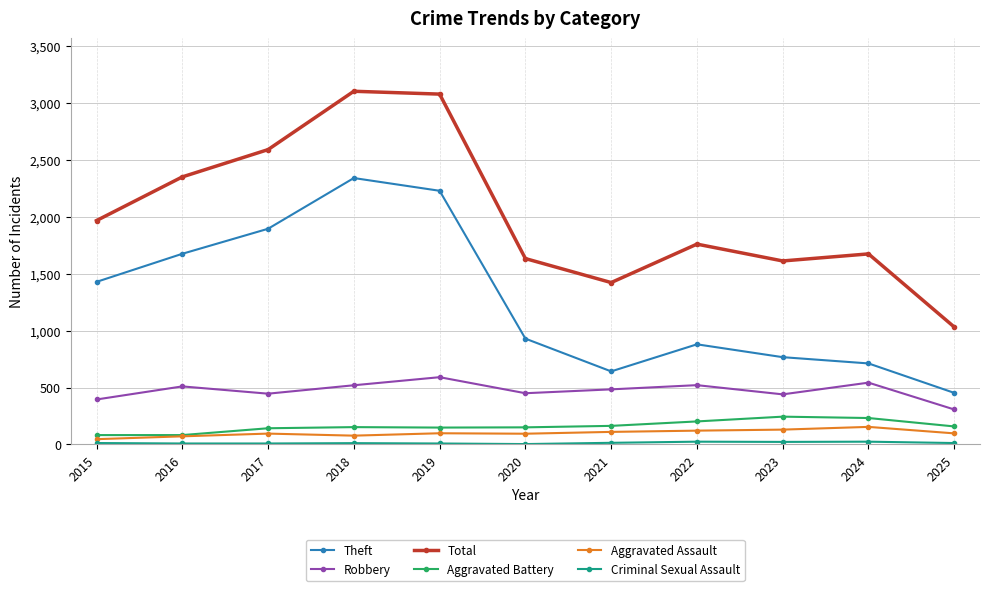

What is the value of the Theft point at the 10th from the left?

712